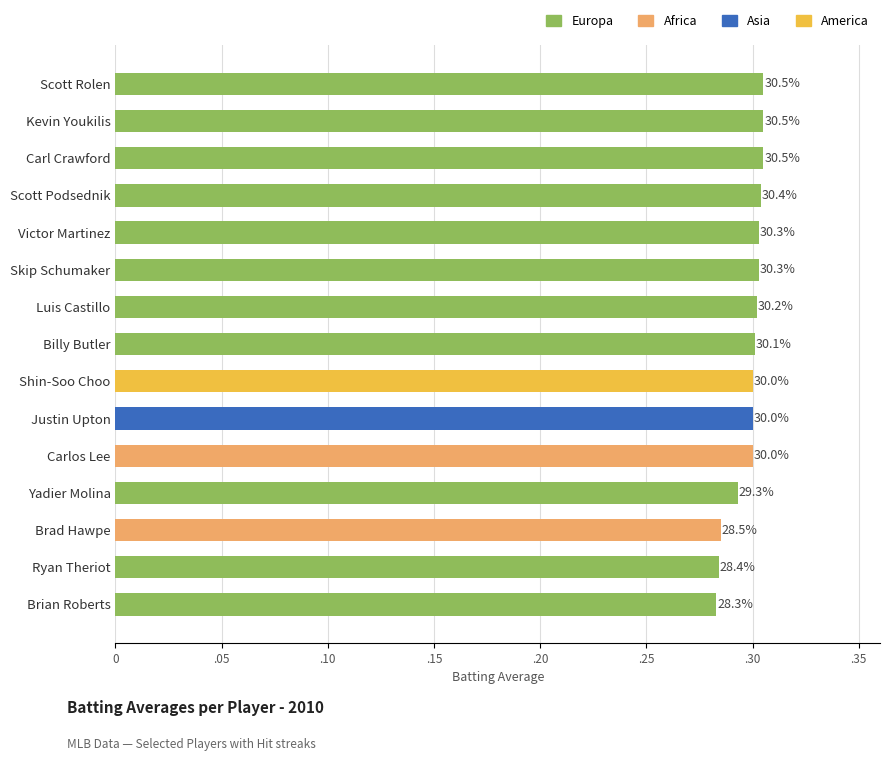

How many values are between 0 and 1?

15